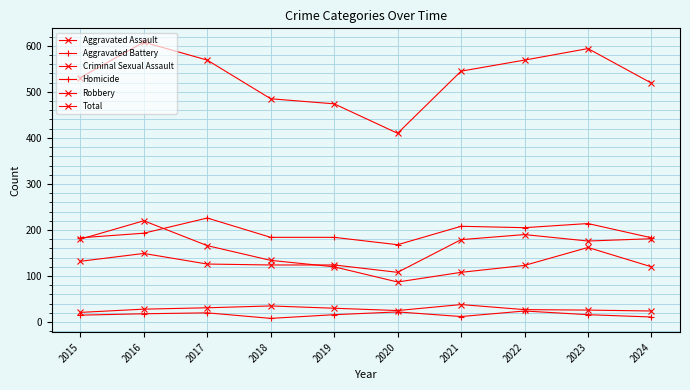

How many lines are shown in the chart?

6